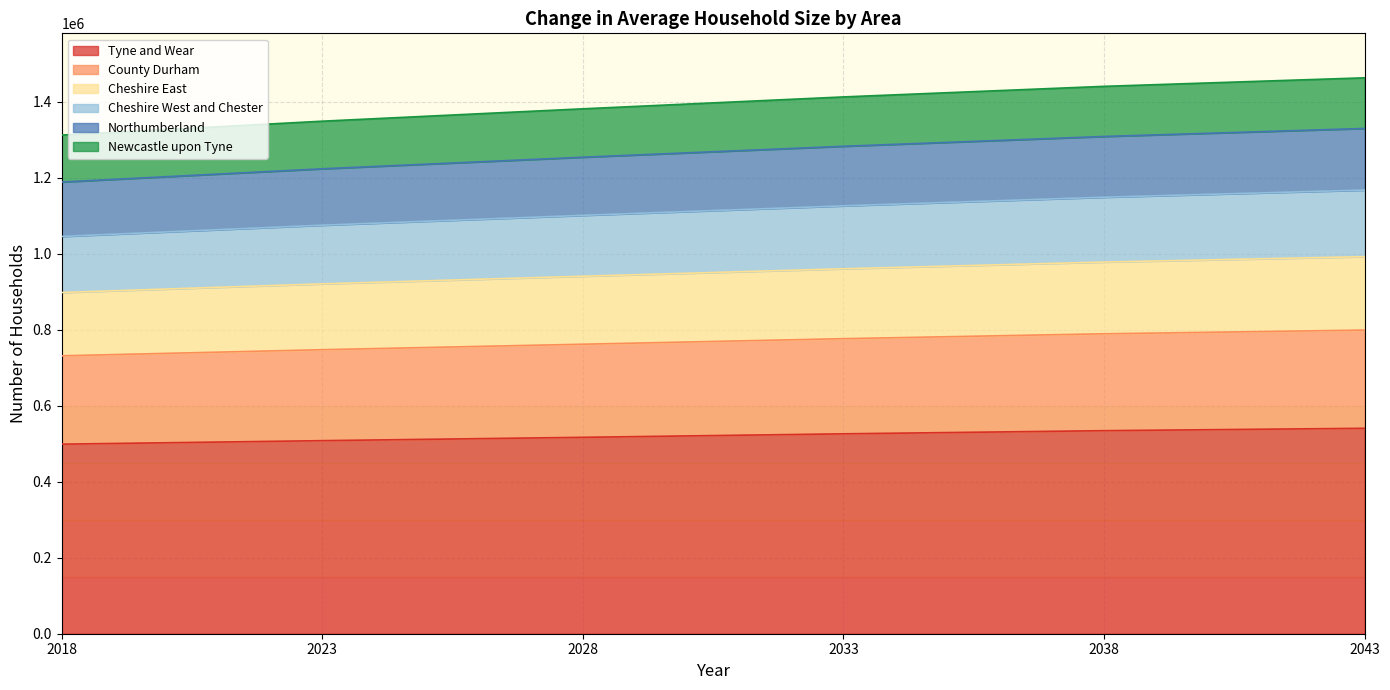

What is the total value across all series at 2028?

1381011